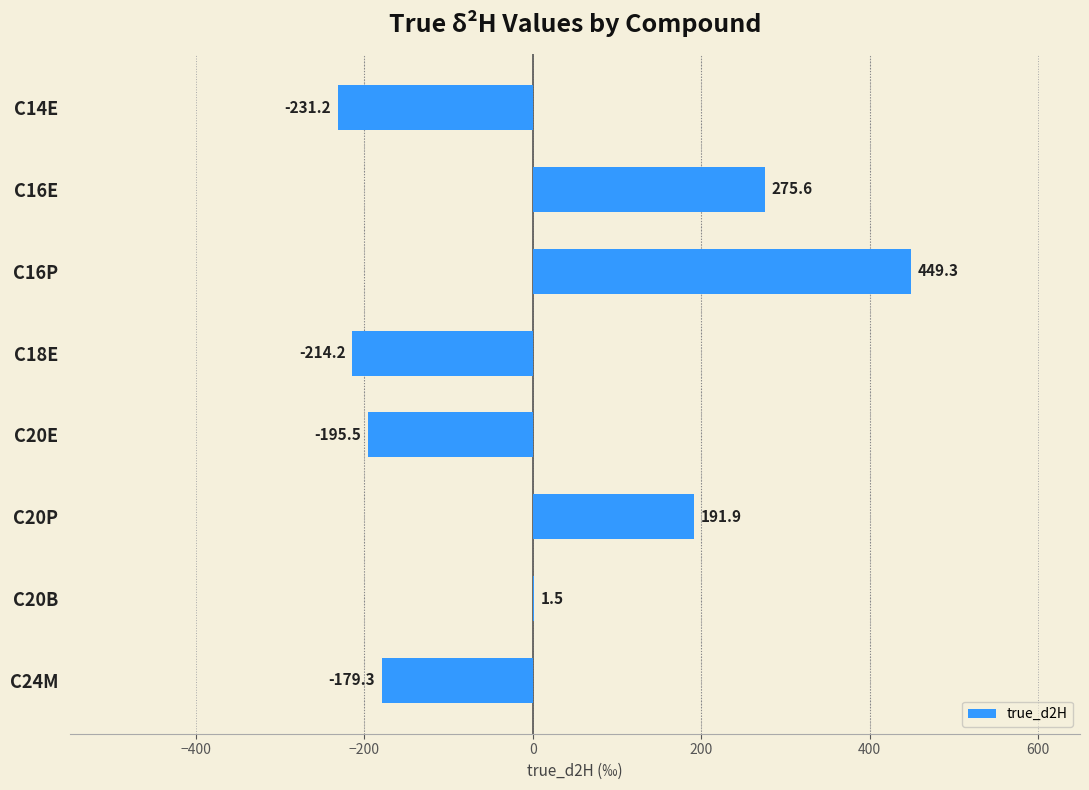

What is the average value?

12.3